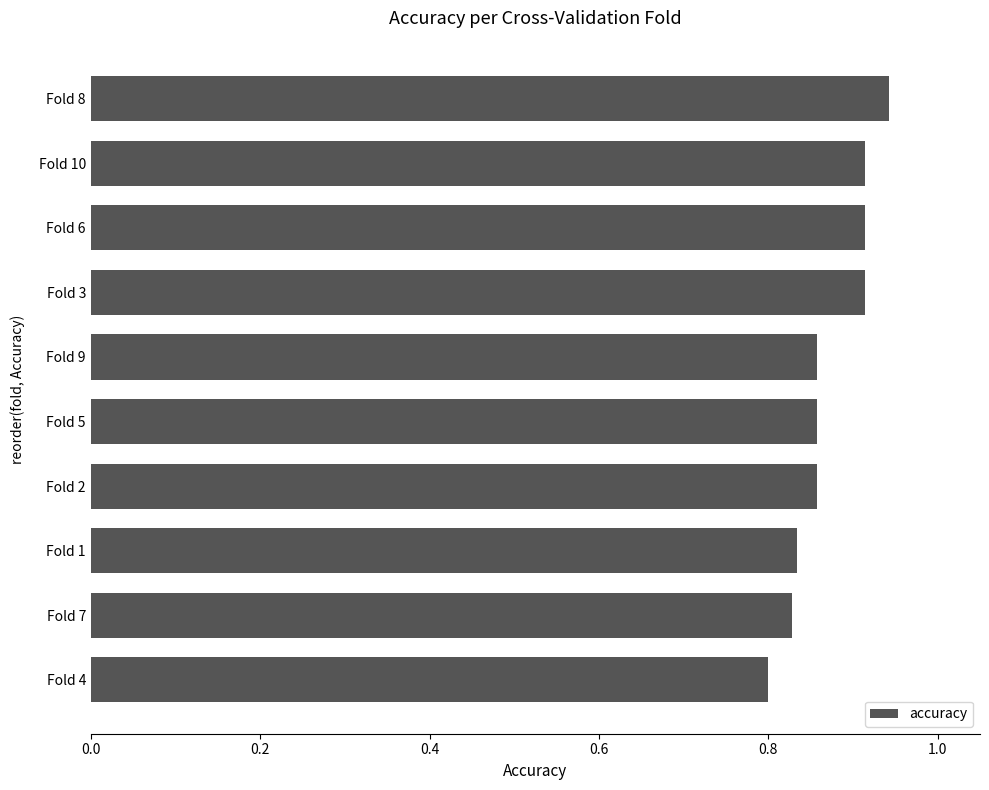

Between Fold 2 and Fold 10, which is larger?

Fold 10